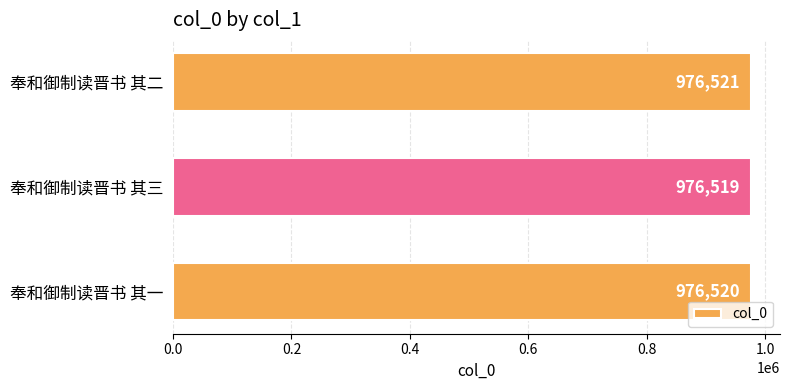

Count the values in the range 976519 to 976521.

3